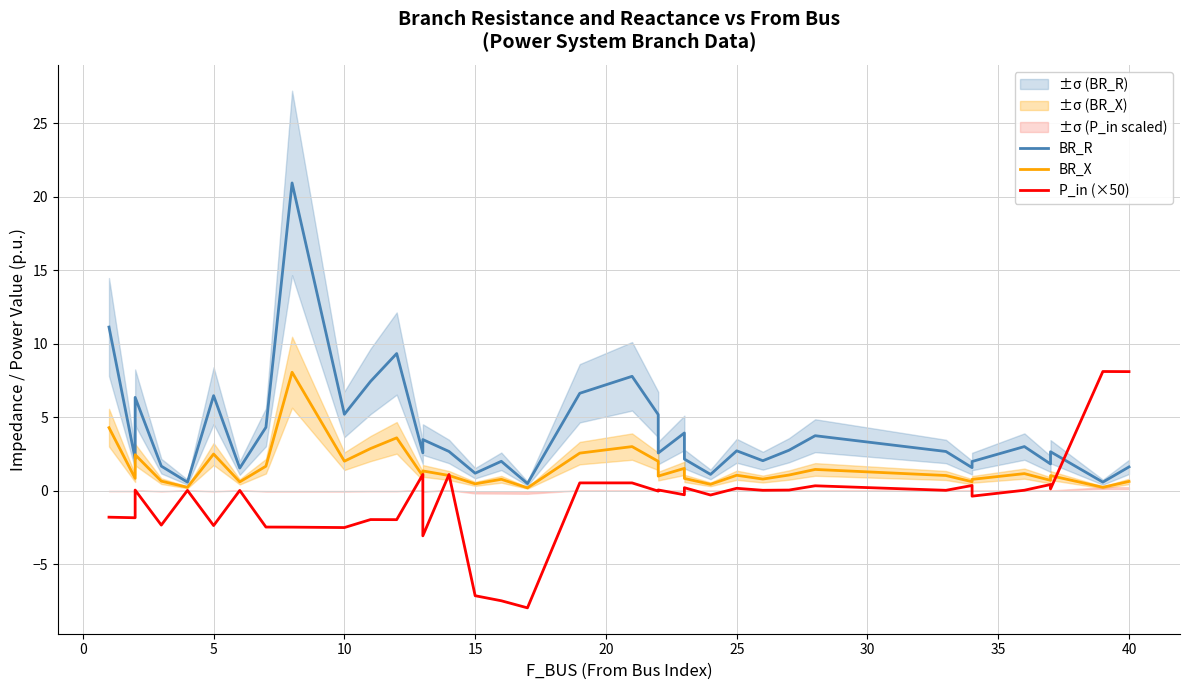

The BR_R series shows 2.2 at 25. True or false?

False